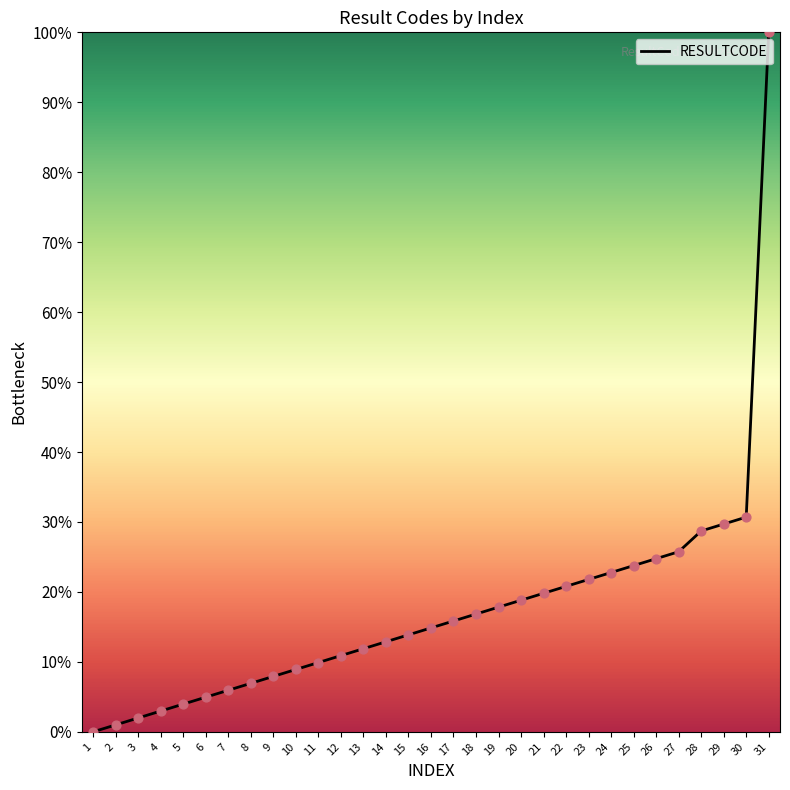

Approximately how many times larger is the value at 29 compared to 16?

2.0